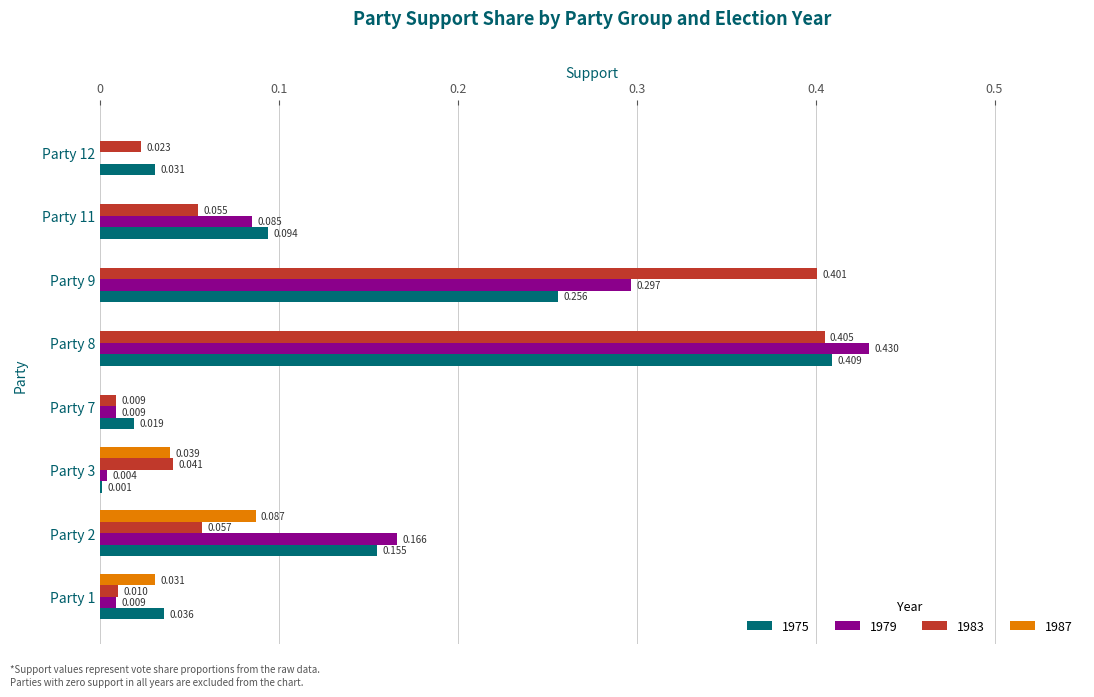

What is the difference between the maximum and minimum values in the 1987 series?

0.1